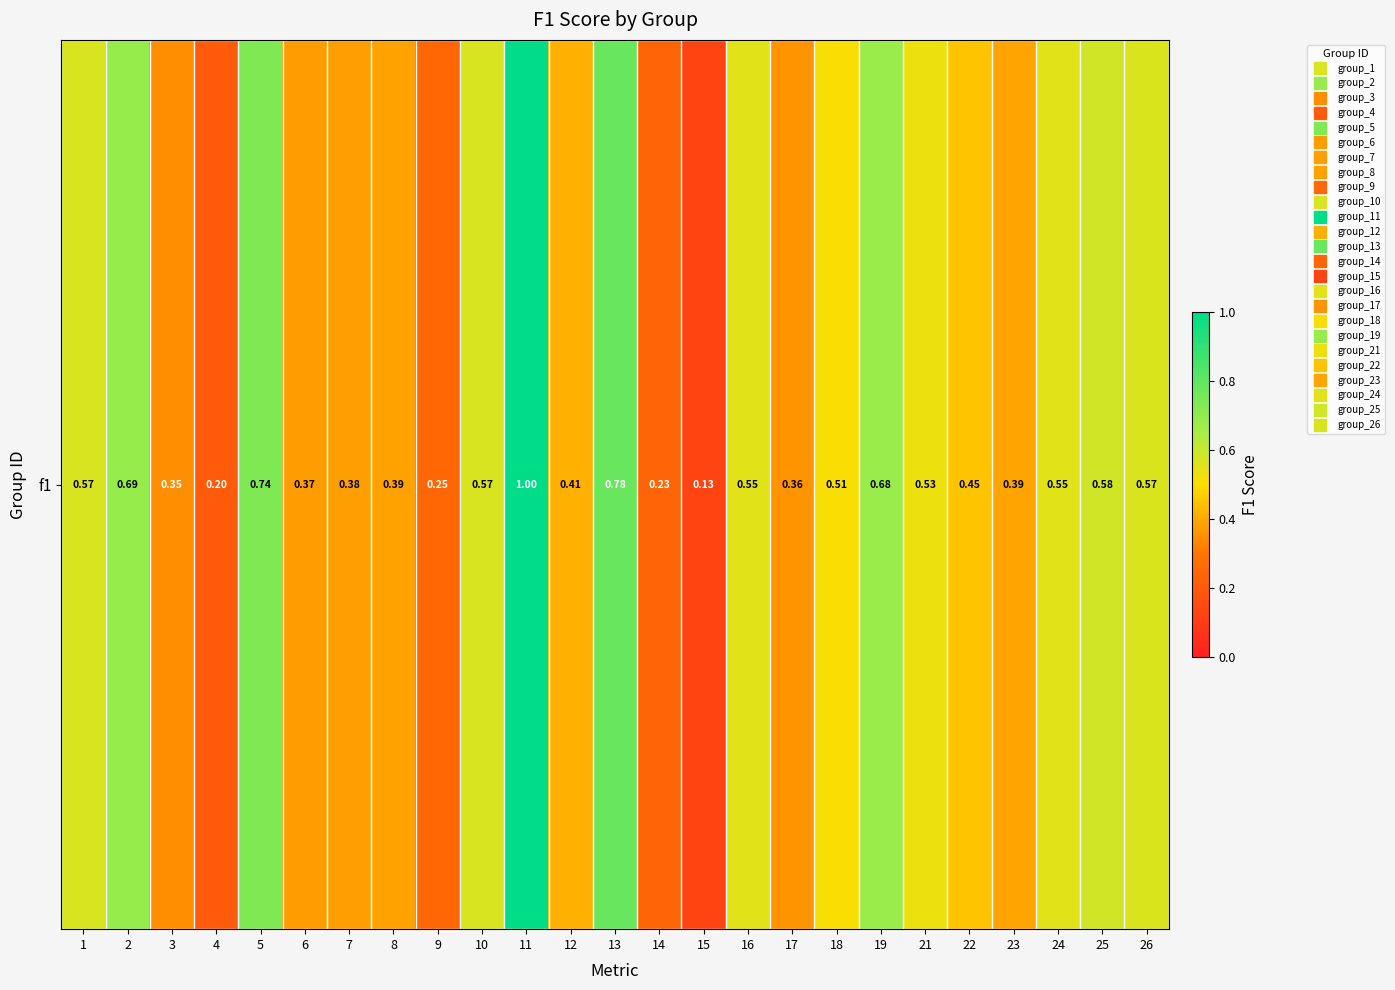

The chart shows a value of 0.3 at 13. True or false?

False